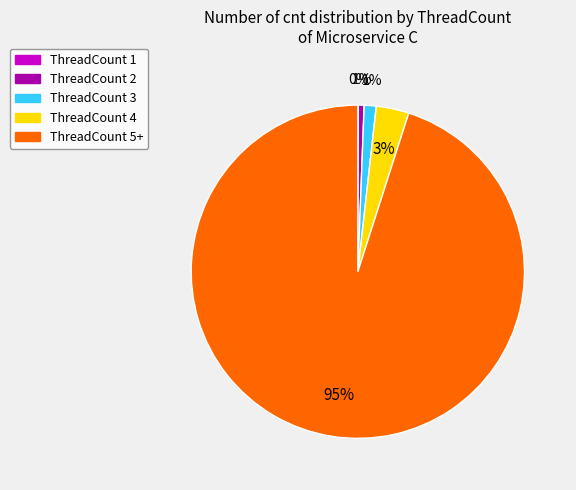

Is there a majority slice in this chart?

Yes